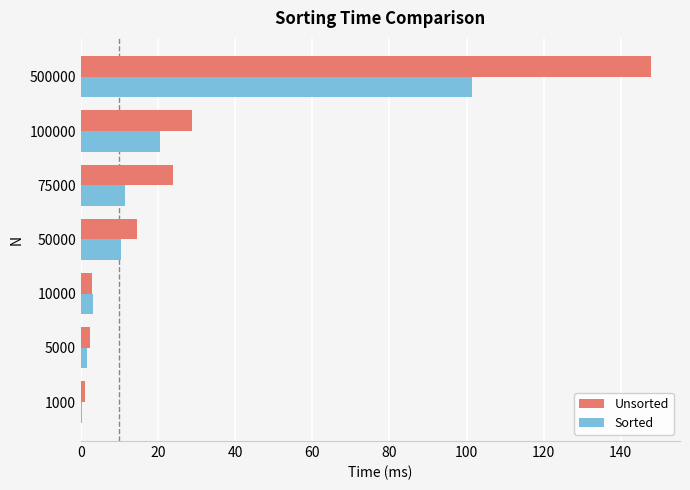

At which category is the sum across all series the highest?

500000